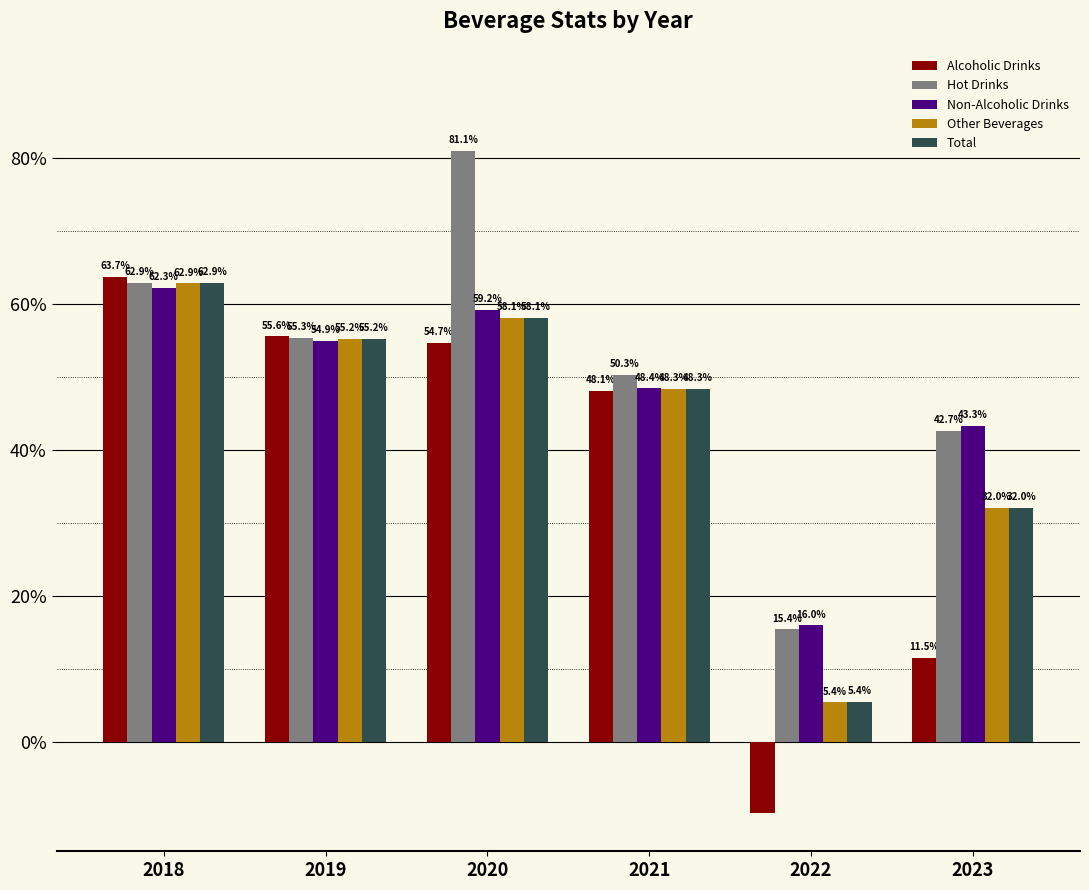

Are the bars grouped side by side (vs. stacked)?

Yes